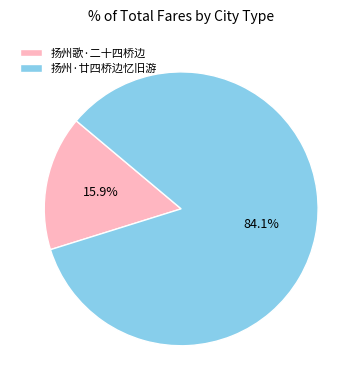

Combined, what portion of the pie is 扬州歌·二十四桥边 and 扬州·廿四桥边忆旧游?

100.0%